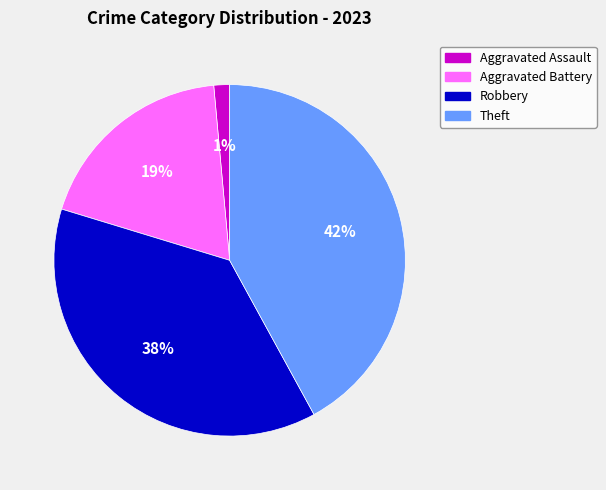

How many segments does this pie chart have?

4